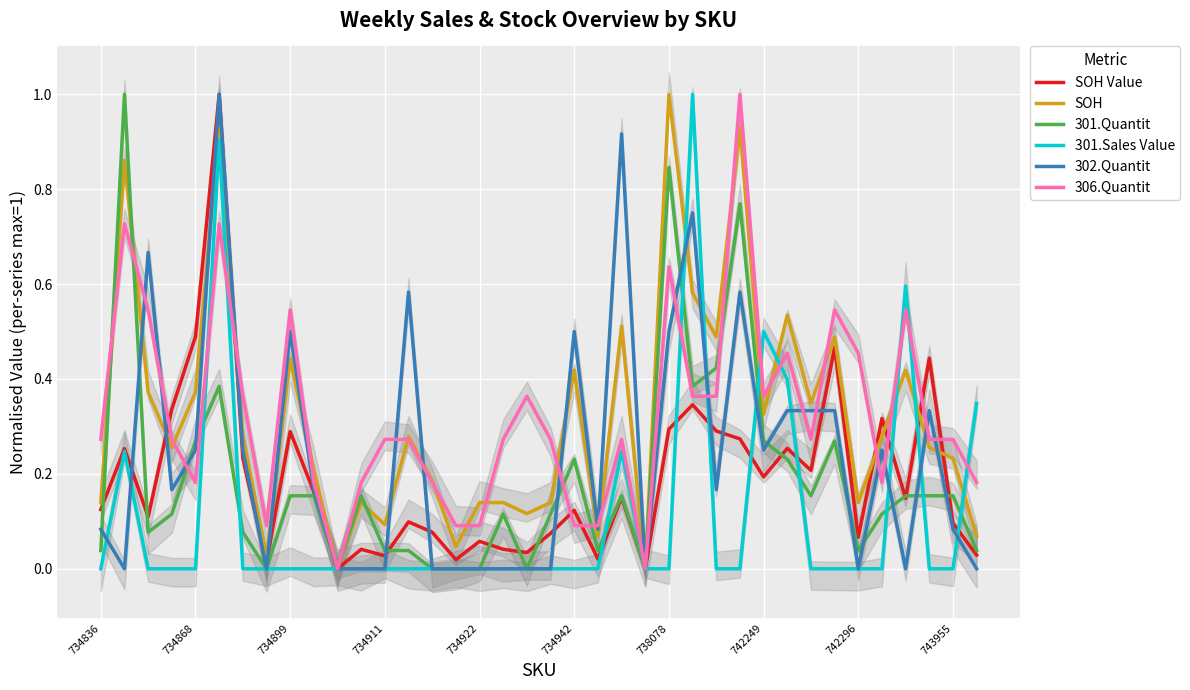

What is the average value of the 302.Quantit series?

0.2